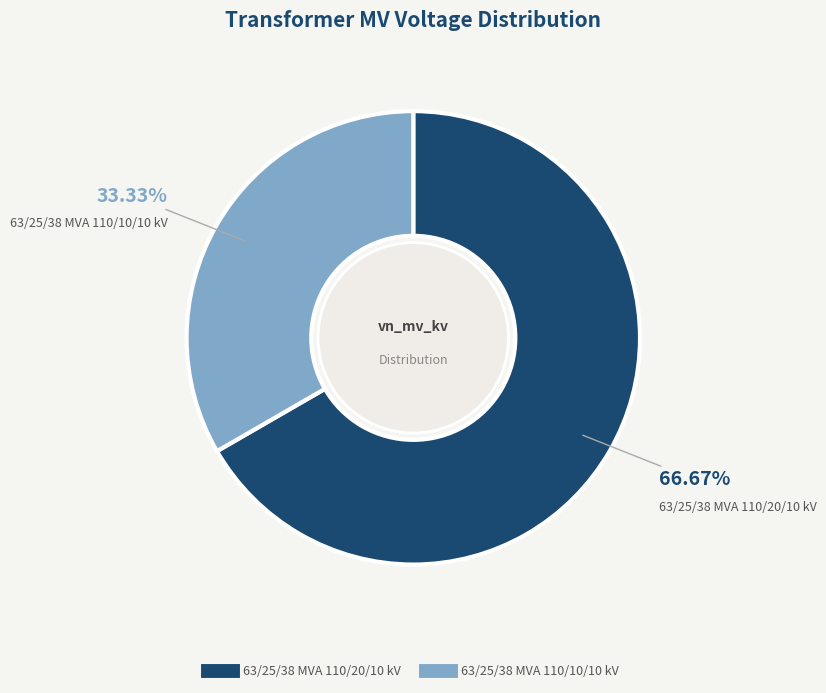

Is 63/25/38 MVA 110/20/10 kV the majority of the pie?

Yes